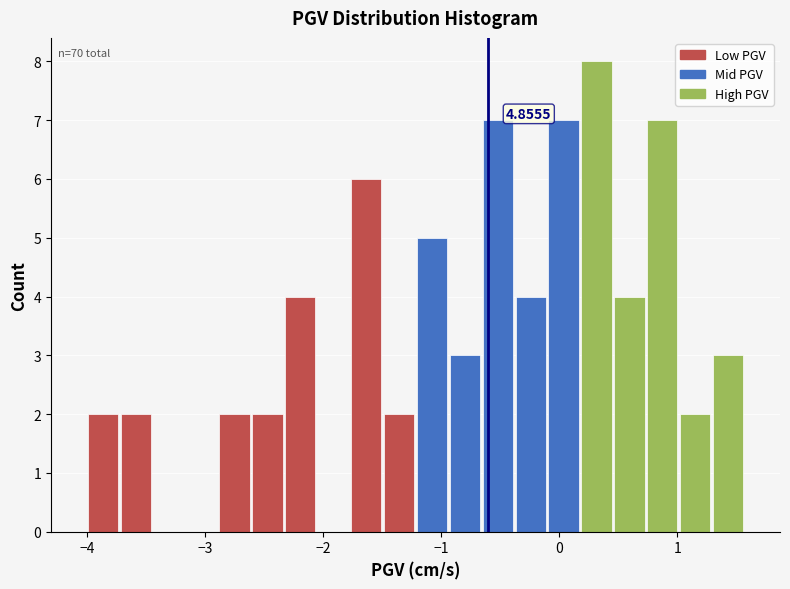

Around what value on the x-axis is the tallest bar? Give the approximate position of its centre, as read against the axis.

0.3